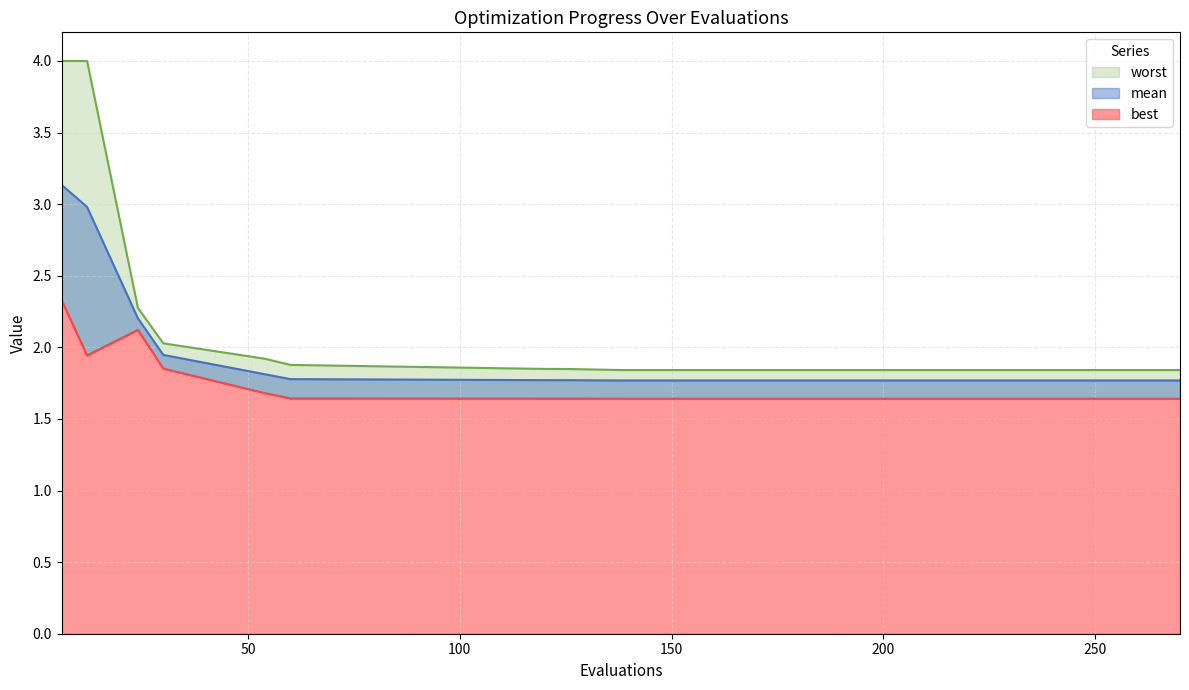

What are all the series names shown in the legend?

mean, best, worst